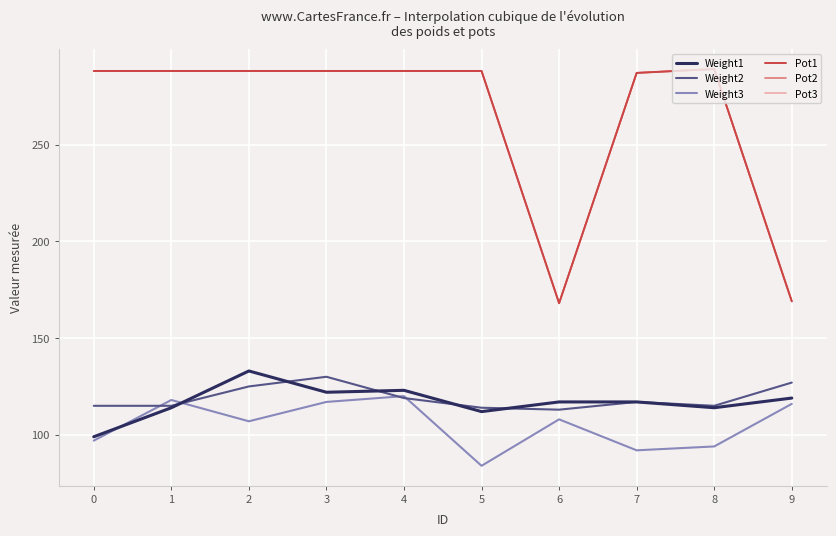

Is this an area chart (filled region under the line)?

No